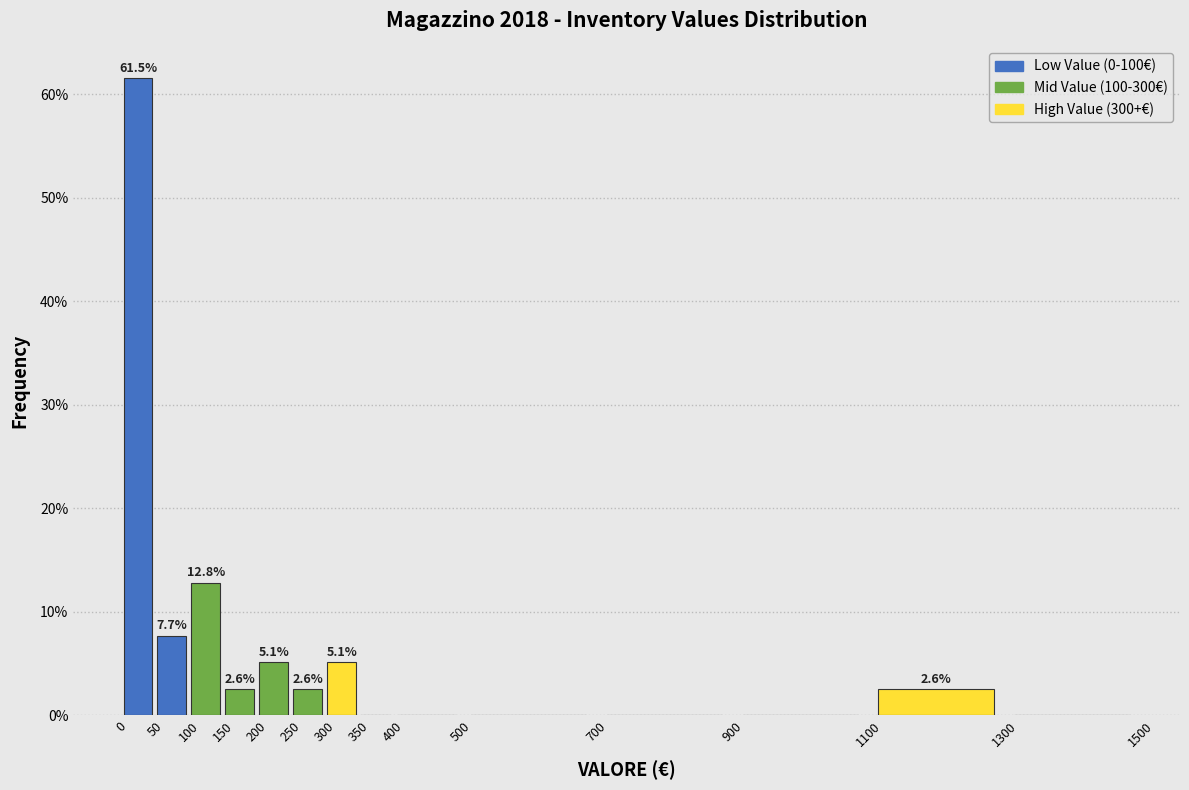

Which range on the x-axis has the tallest bar?

0 to 50